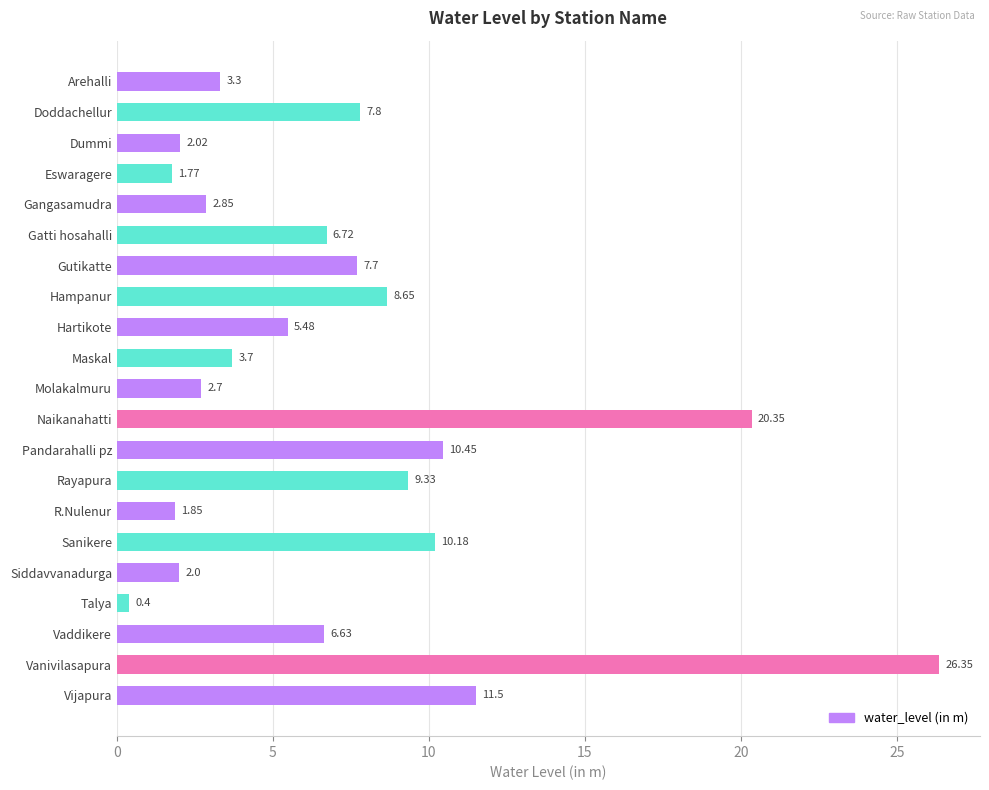

What is the label of the 18th bar from the bottom?

Eswaragere